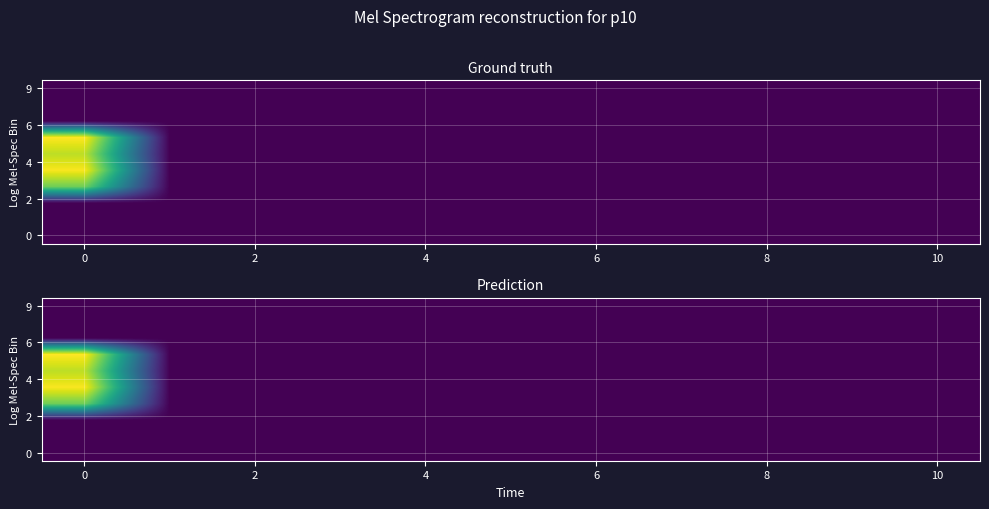

Count the number of categories in the chart.

11